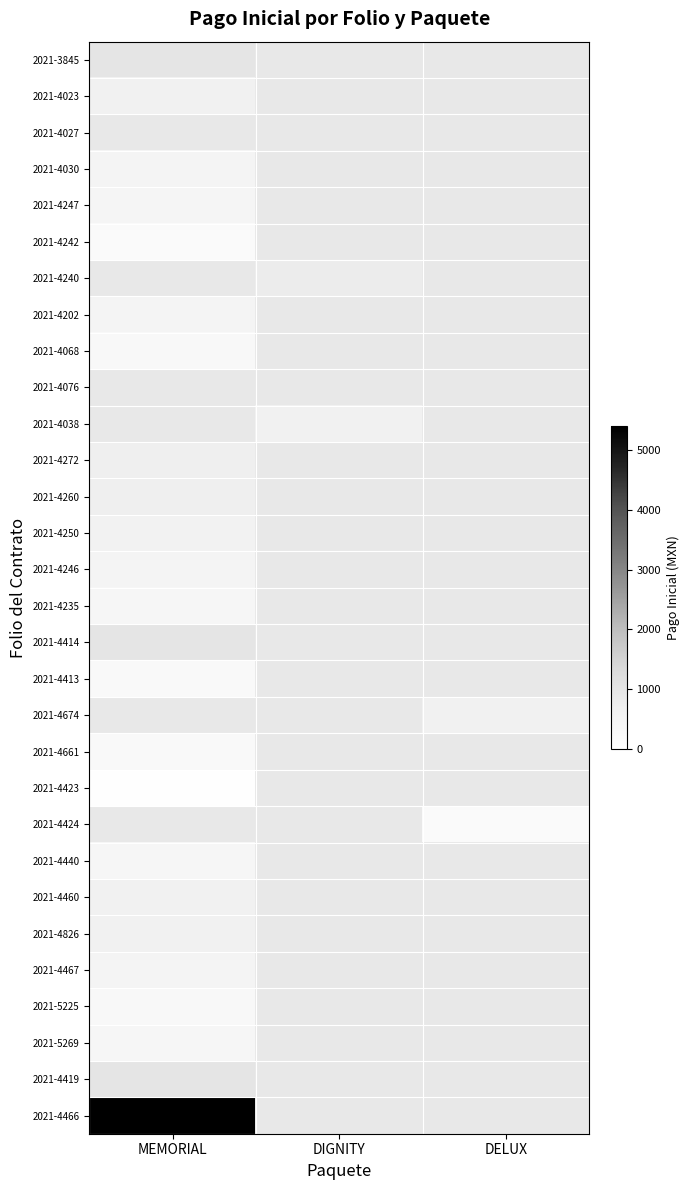

At which label is 2021-3845 closest to 1000?

MEMORIAL